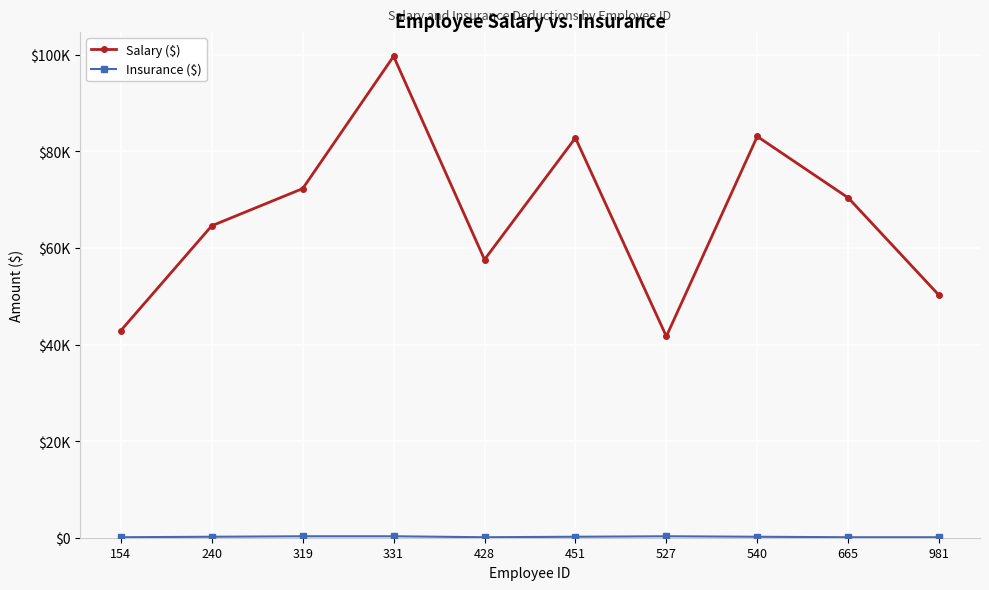

True or false: Salary ($) and Insurance ($) intersect in this chart.

False